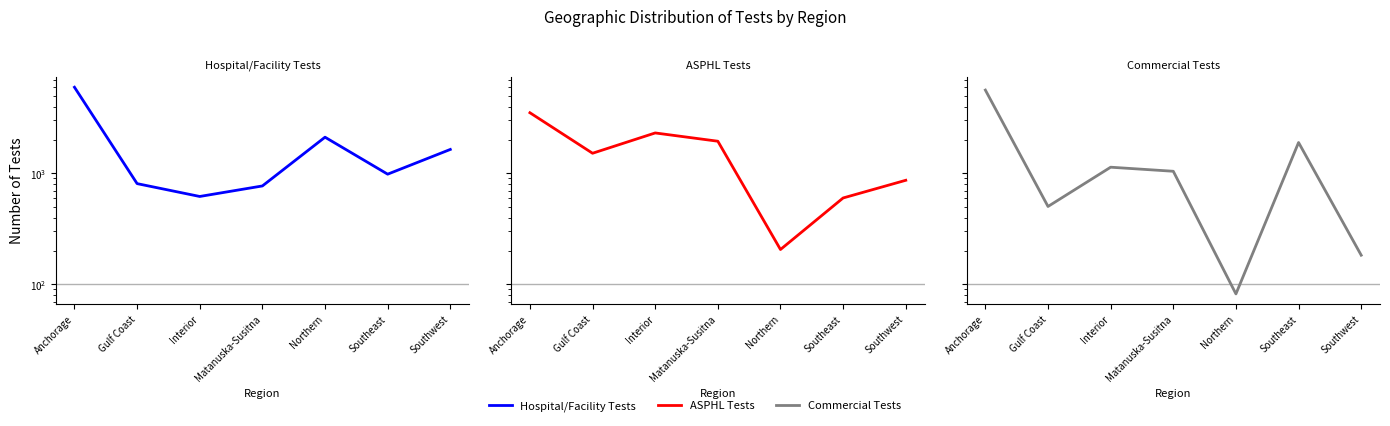

At Northern, list the series in order from largest to smallest.

Hospital/Facility Tests, ASPHL Tests, Commercial Tests